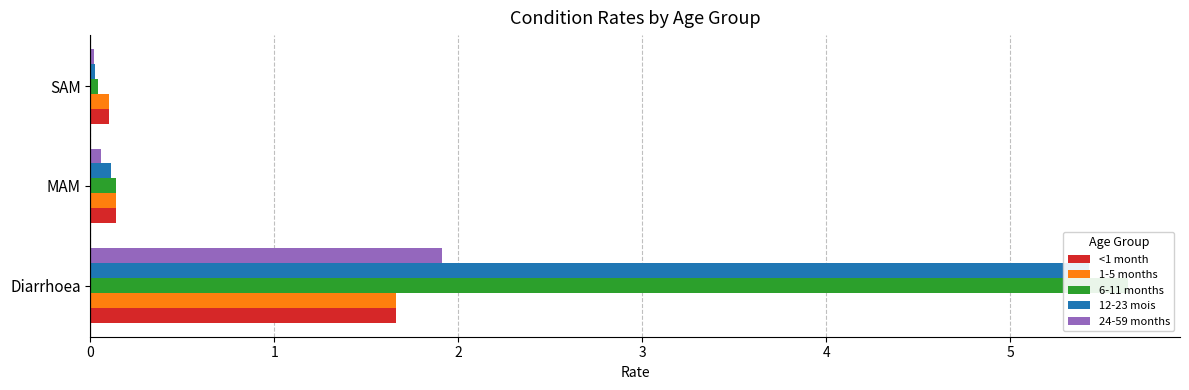

What is the value of the <1 month bar at the 2nd from the left?

0.1